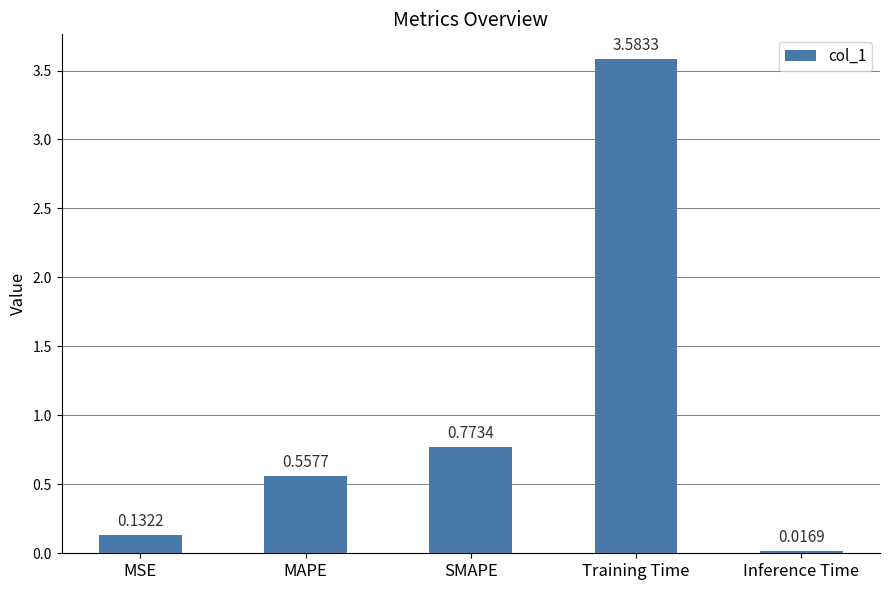

What is the label of the 1st bar from the left?

MSE